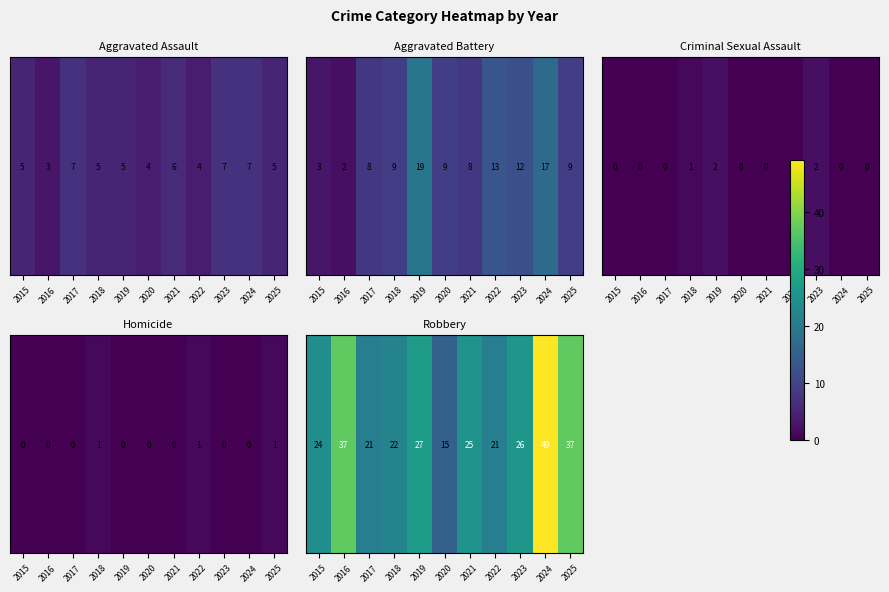

List the labels in order of value, largest first.

2024, 2016, 2025, 2019, 2023, 2021, 2015, 2018, 2017, 2022, 2020